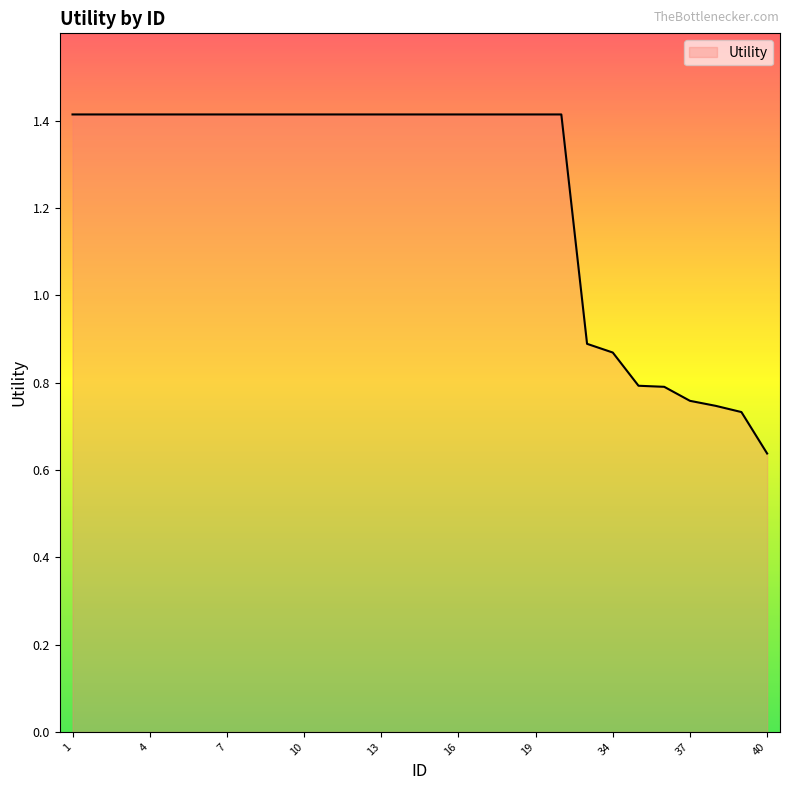

How many lines are shown in the chart?

1